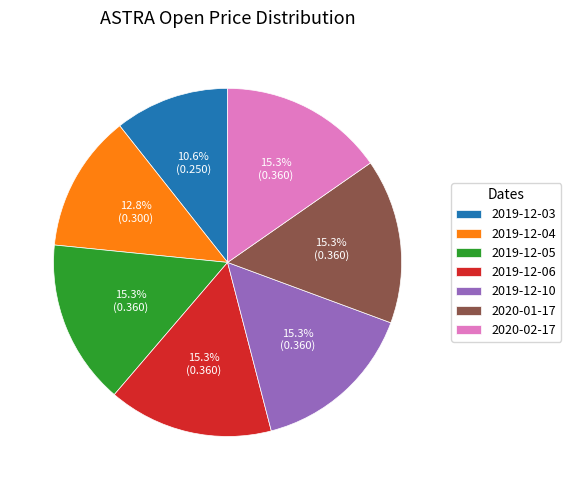

Does 2019-12-04 account for over 50% of the chart?

No